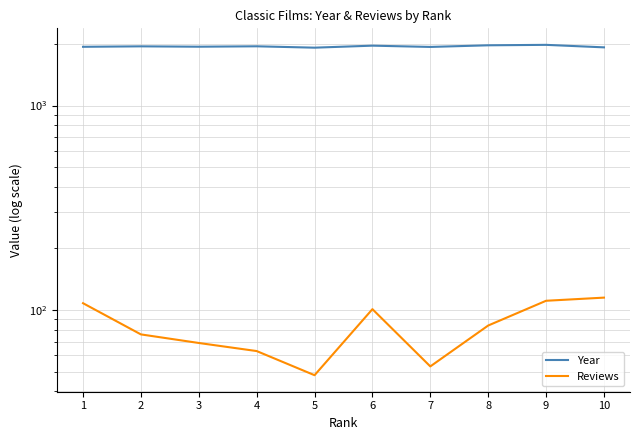

Which label corresponds to the largest value in the chart?

9